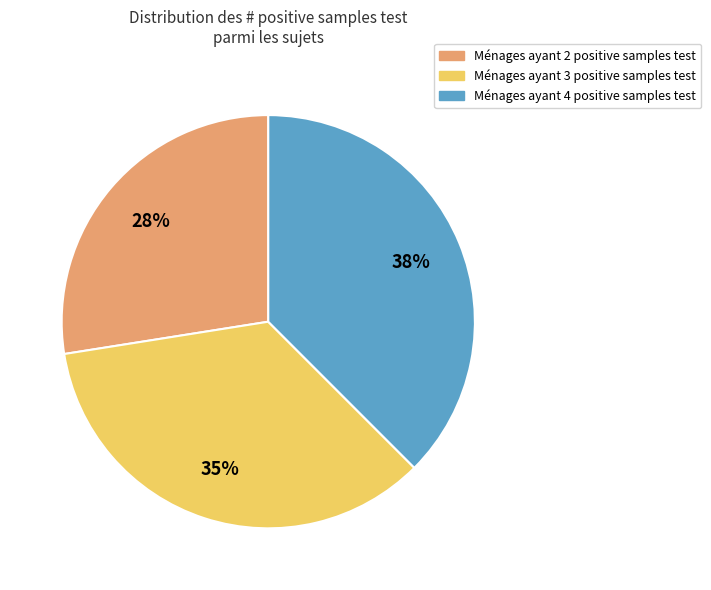

Does any single category account for the majority?

No